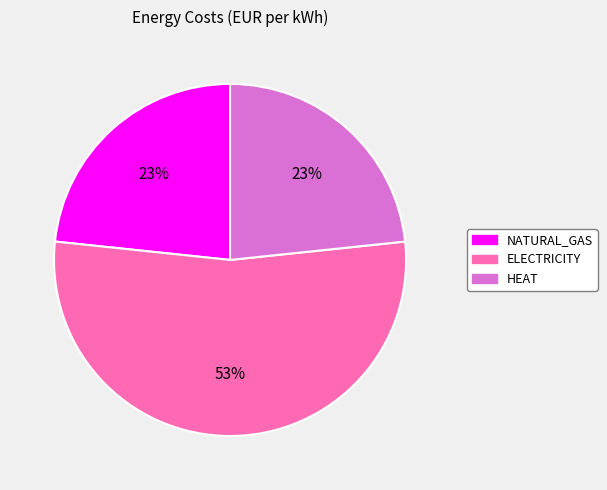

To the nearest percent, what portion does NATURAL_GAS represent?

23%